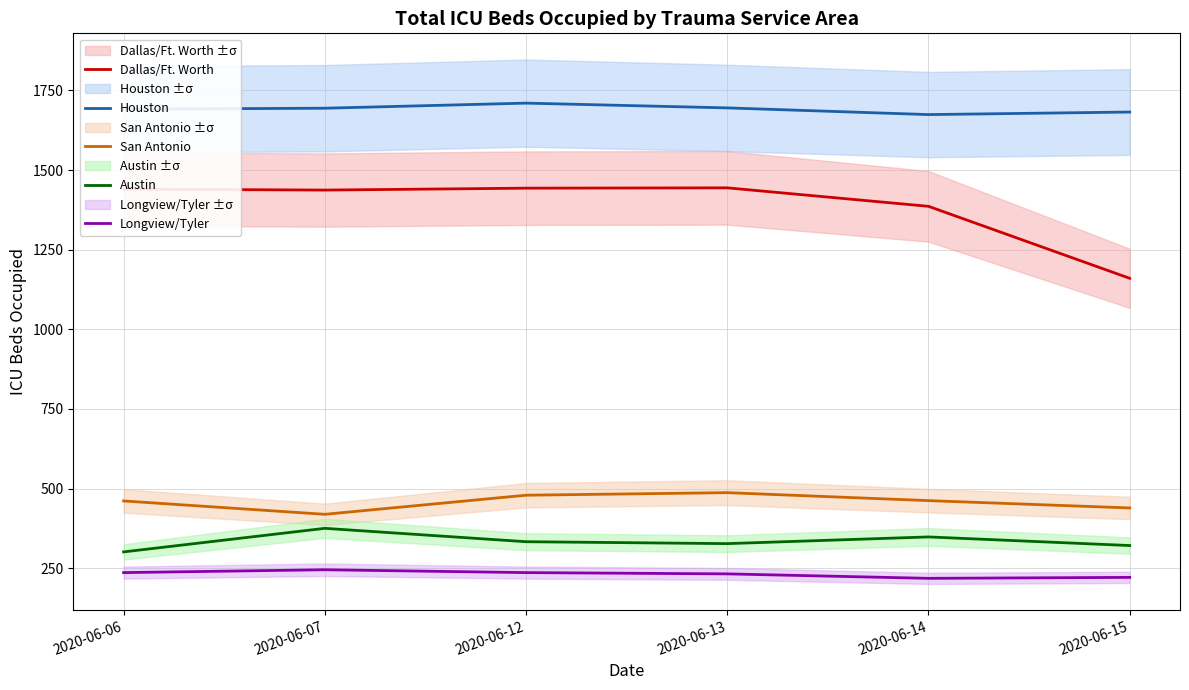

Does the chart have visible grid lines?

Yes